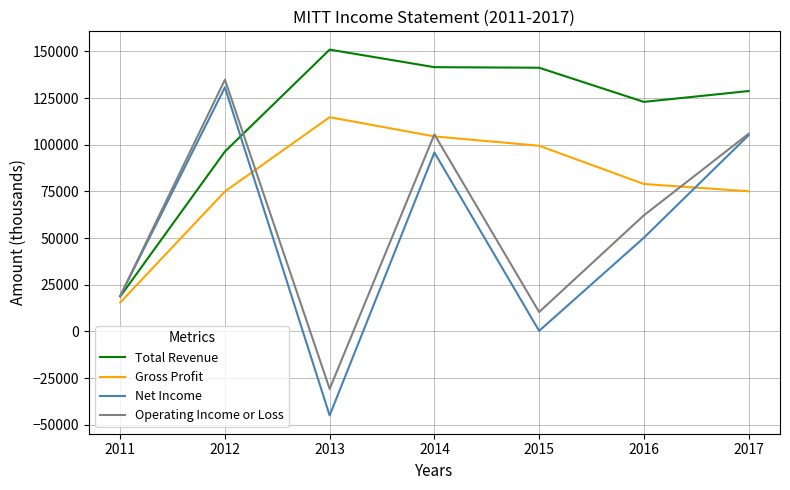

How many distinct data groups are displayed?

4